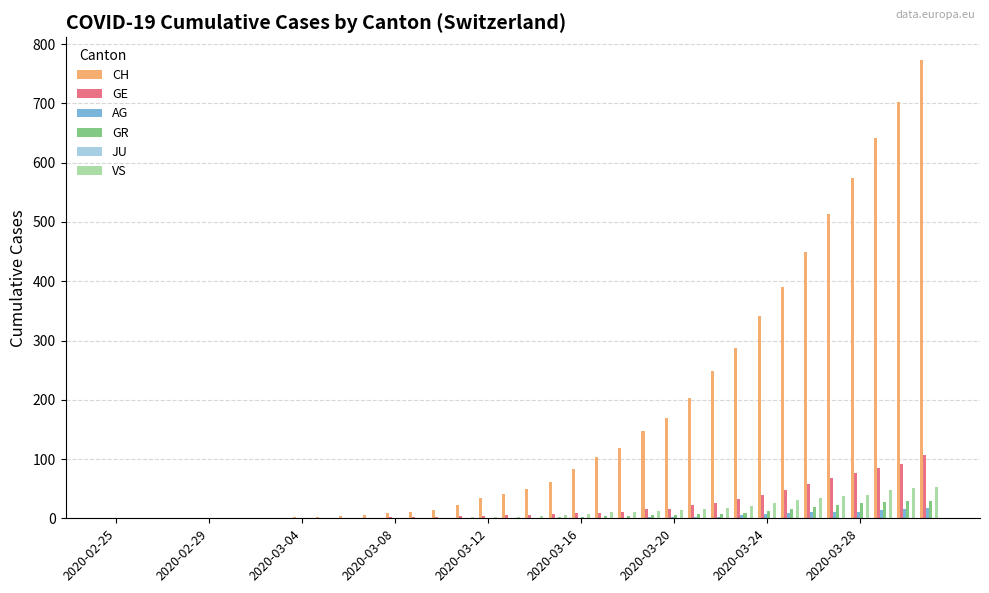

What is the maximum value for AG?

18